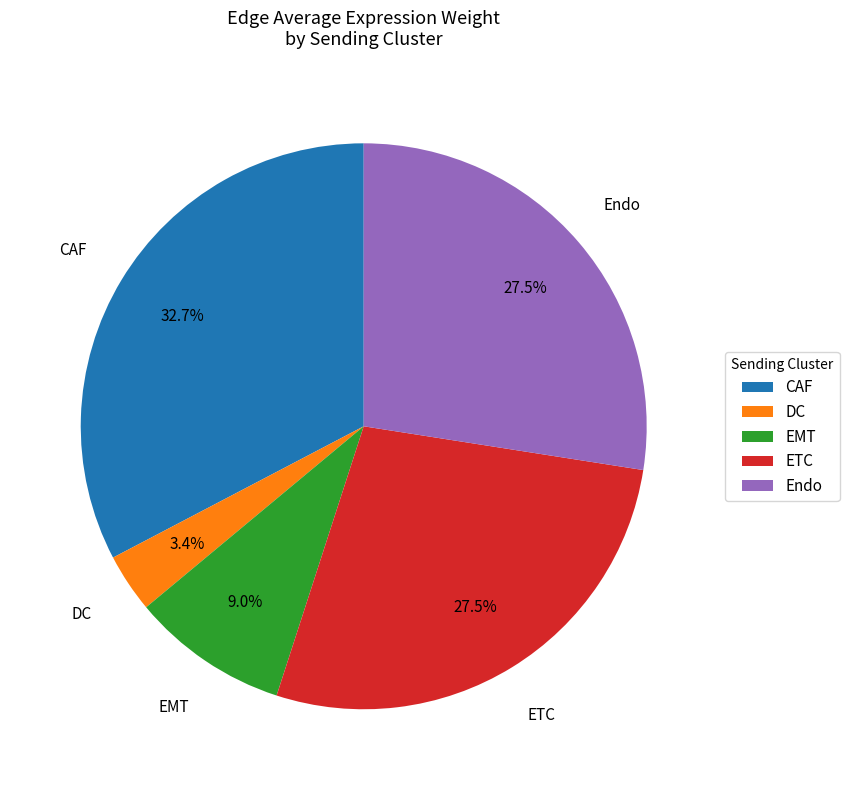

Is DC the majority of the pie?

No